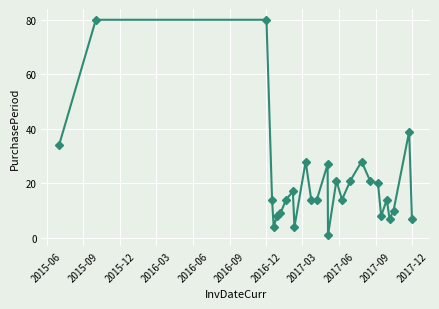

What is the value of the 25th point from the left?

10